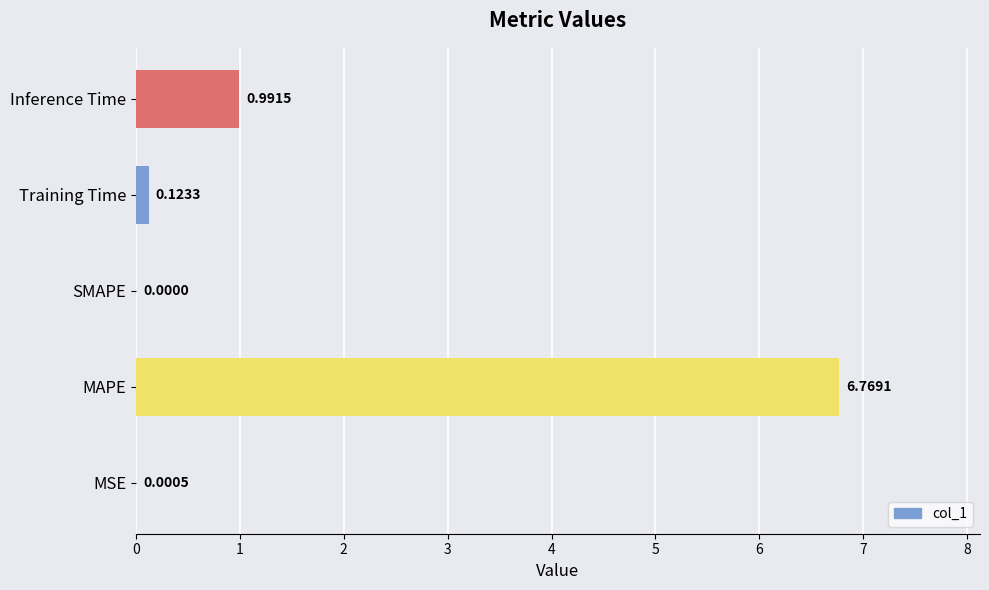

How many data points are above 0?

4